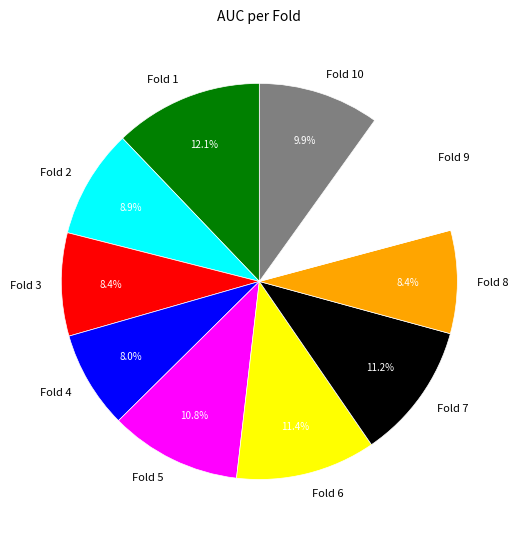

Is the sum of Fold 6 and Fold 5 greater than half?

No